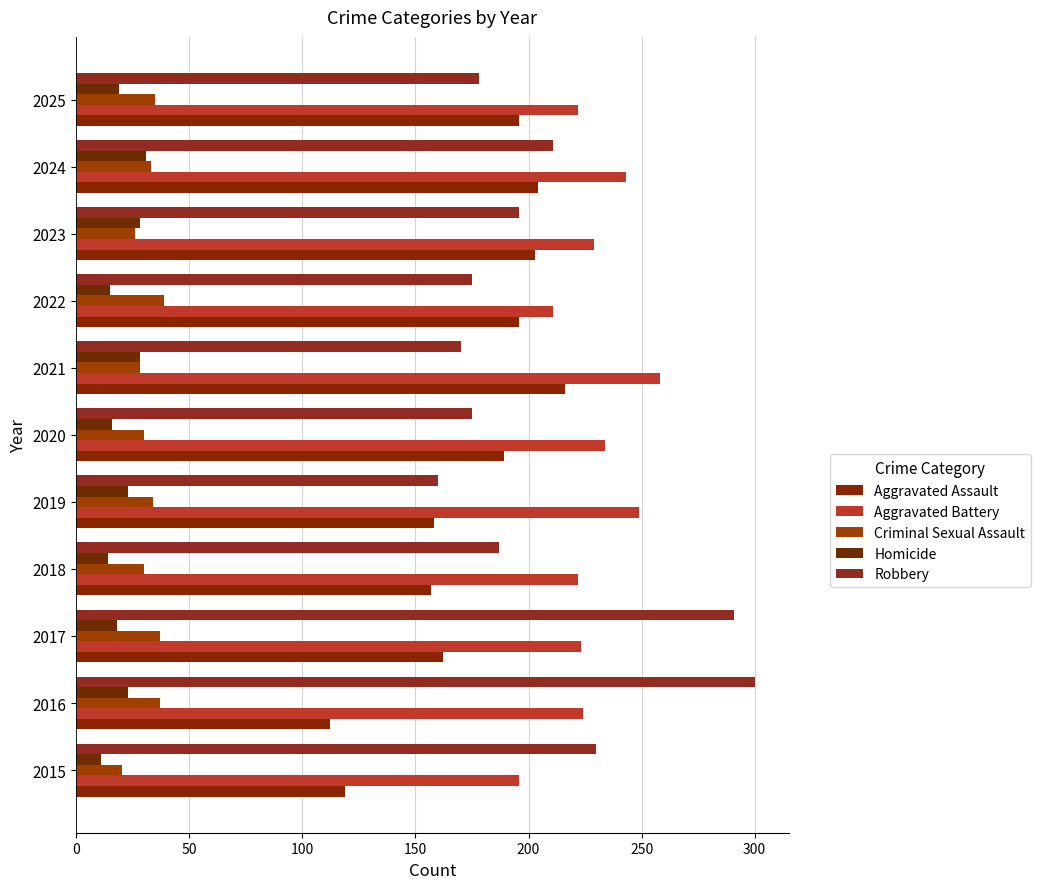

At which label does Aggravated Assault reach its peak?

2021